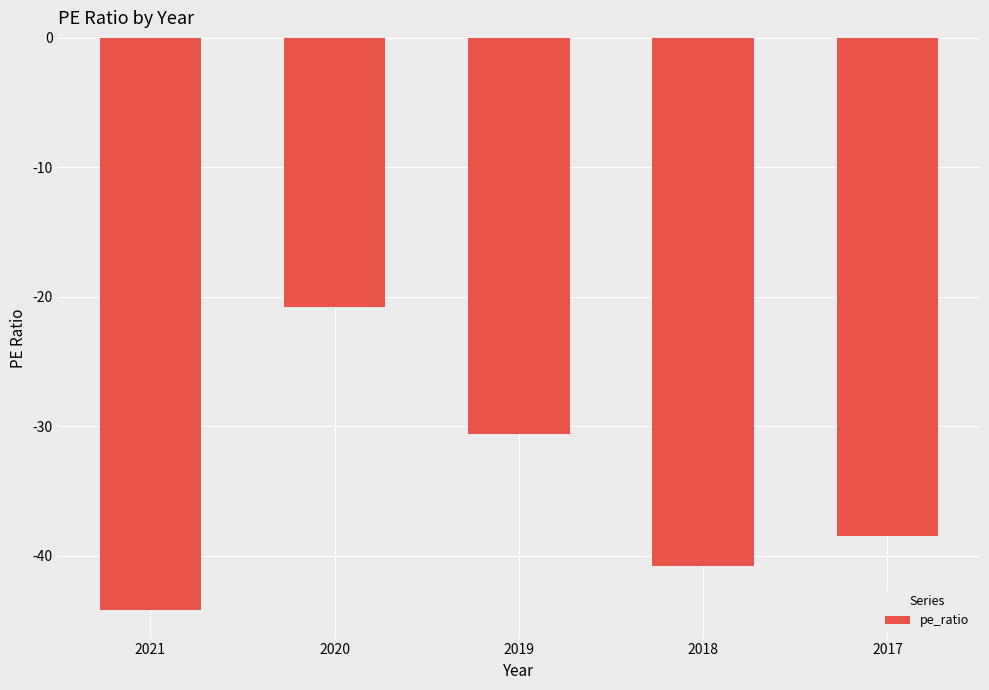

What is the change in value from 2021 to 2018?

+3.4